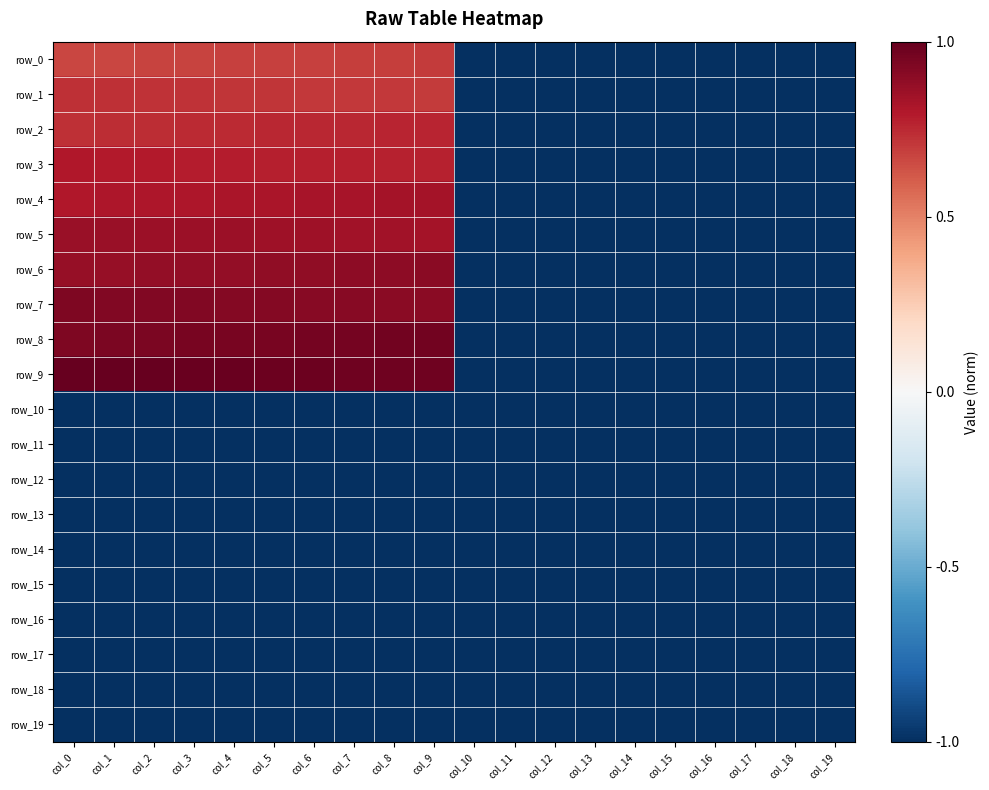

Rank the series by their maximum value, from highest to lowest.

row_9, row_8, row_7, row_6, row_5, row_4, row_3, row_2, row_1, row_0, row_10, row_11, row_12, row_13, row_14, row_15, row_16, row_17, row_18, row_19